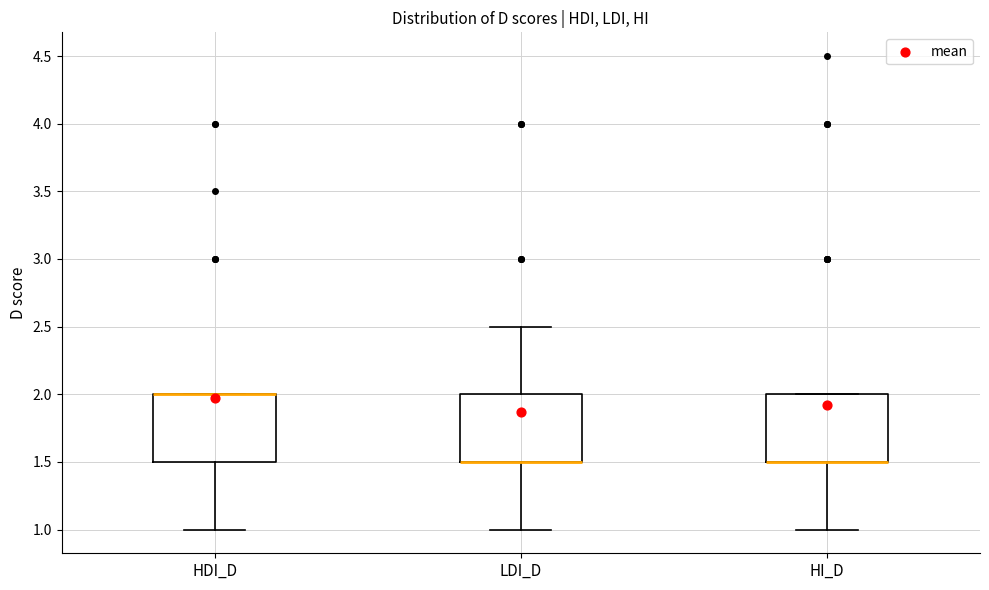

Reading left to right, read every box against the y-axis: the position of its median line, the range the box covers, and the ends of its whiskers. The values are not printed on the chart, so give them approximately, as read against the axis.

HDI_D: median 2.0 (drawn on the box's upper edge), box 1.5 to 2.0, whiskers 1.0 to 2.0
LDI_D: median 1.5 (drawn on the box's lower edge), box 1.5 to 2.0, whiskers 1.0 to 2.5
HI_D: median 1.5 (drawn on the box's lower edge), box 1.5 to 2.0, whiskers 1.0 to 2.0